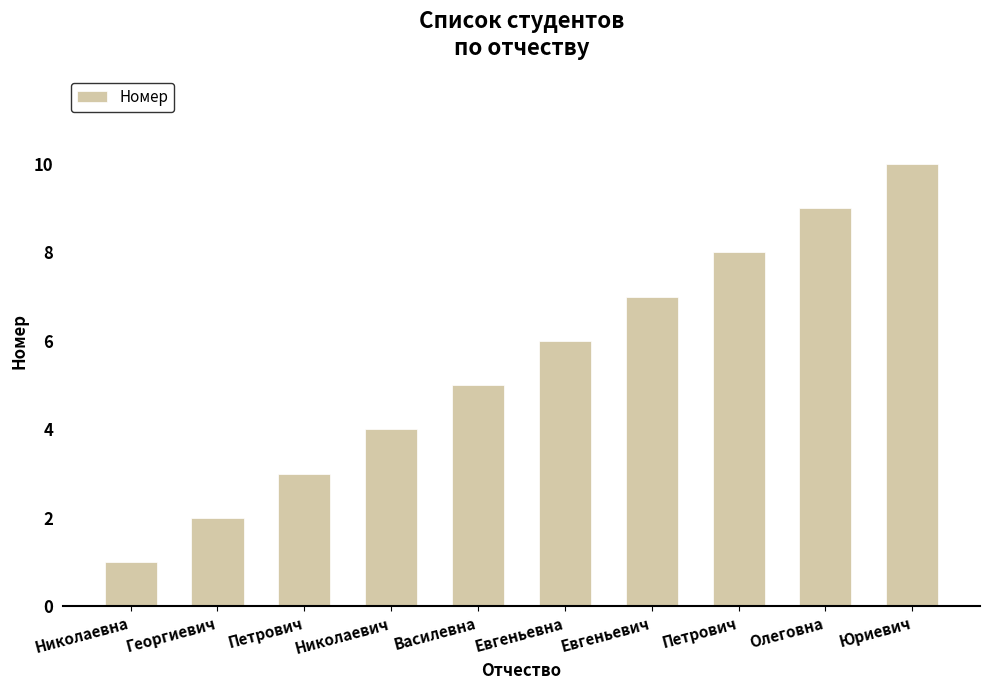

Are the bars horizontal?

No